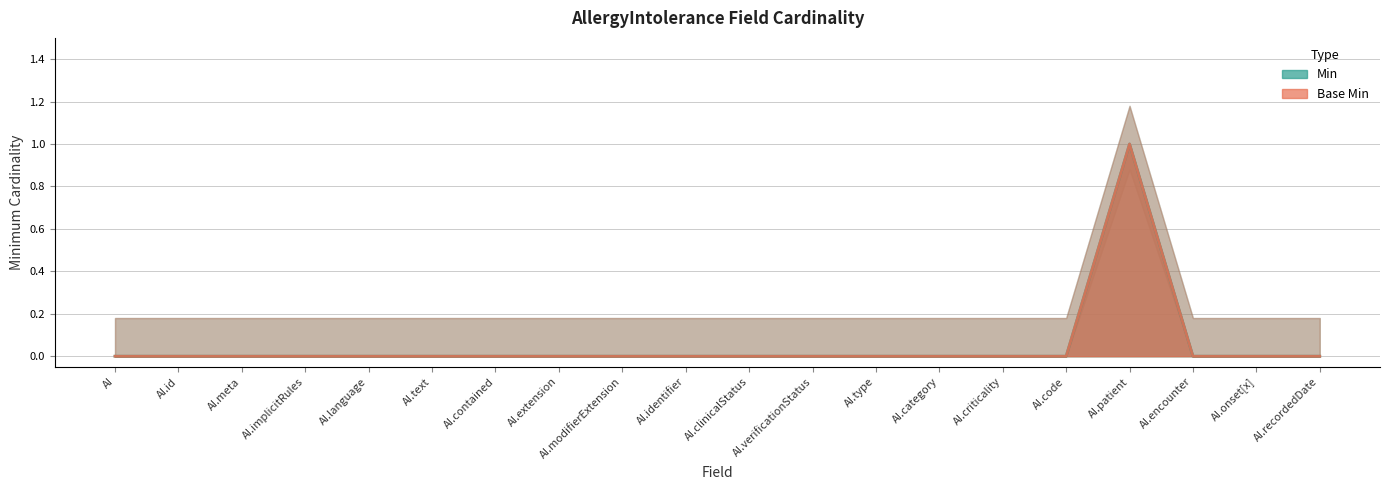

Which series changed the most between AI.meta and AI.recordedDate?

Min line